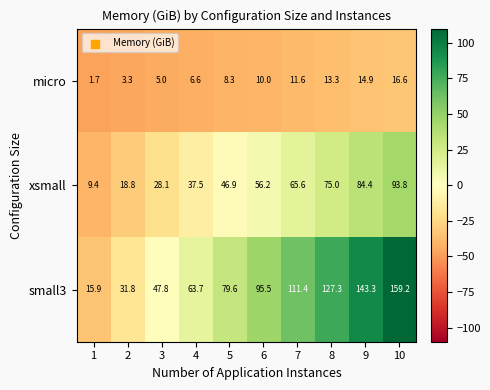

What is the smallest value displayed?

1.7